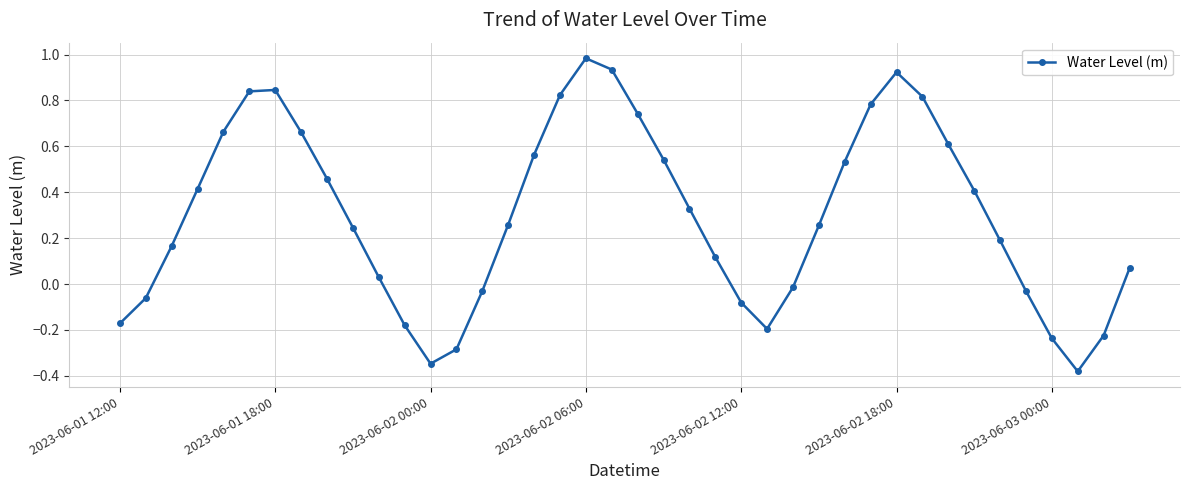

How many values are below zero?

13